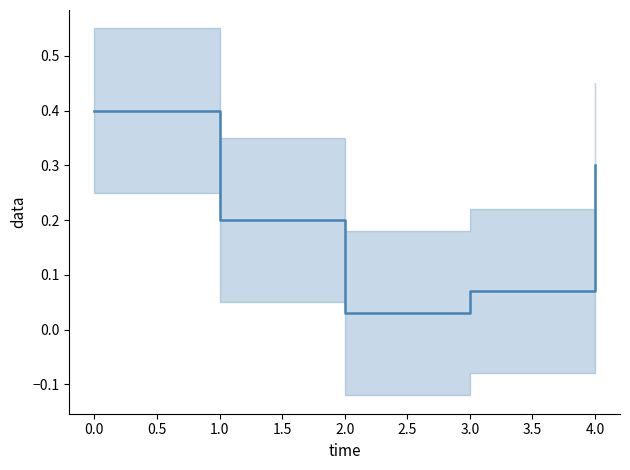

Is it true that the value at 1 is 0.1?

False